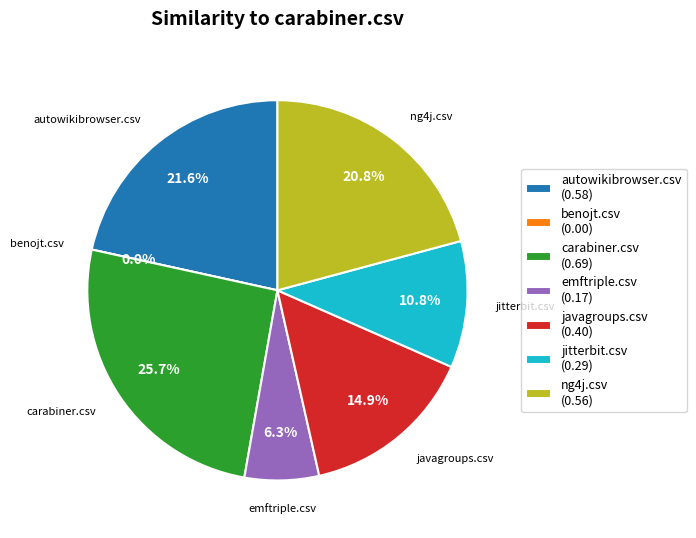

What portion of the pie excludes autowikibrowser.csv?

78.4%